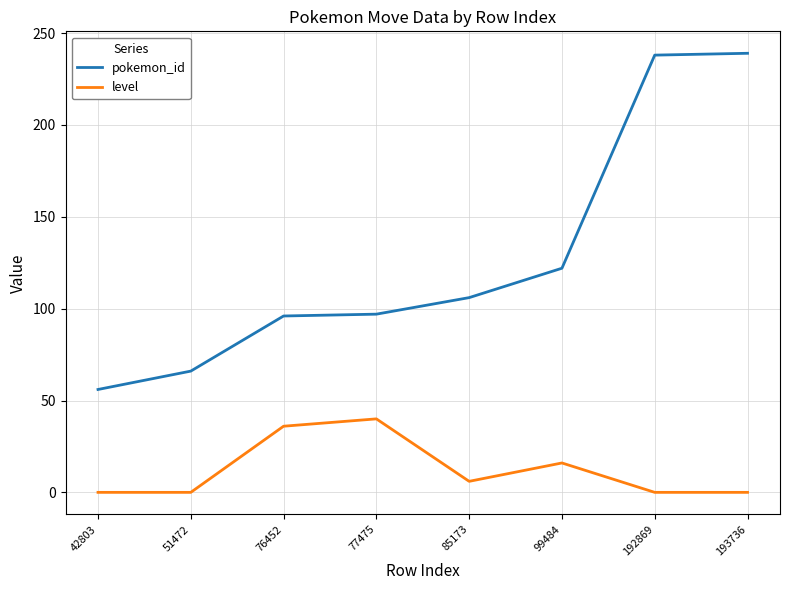

Is the value of pokemon_id at 42803 greater than the value of level at 77475?

Yes